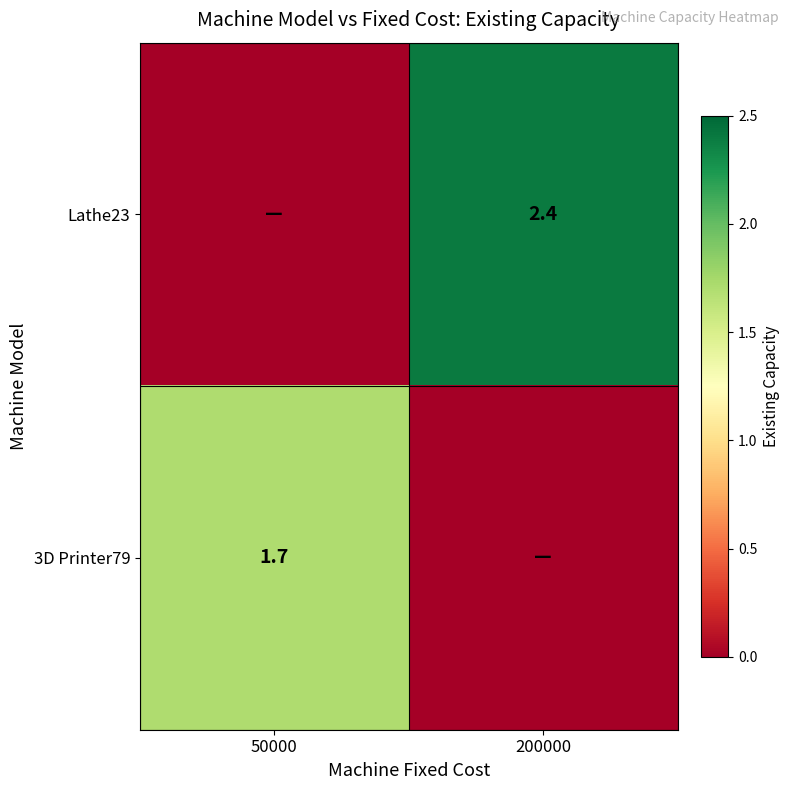

At which category is the sum across all series the highest?

200000